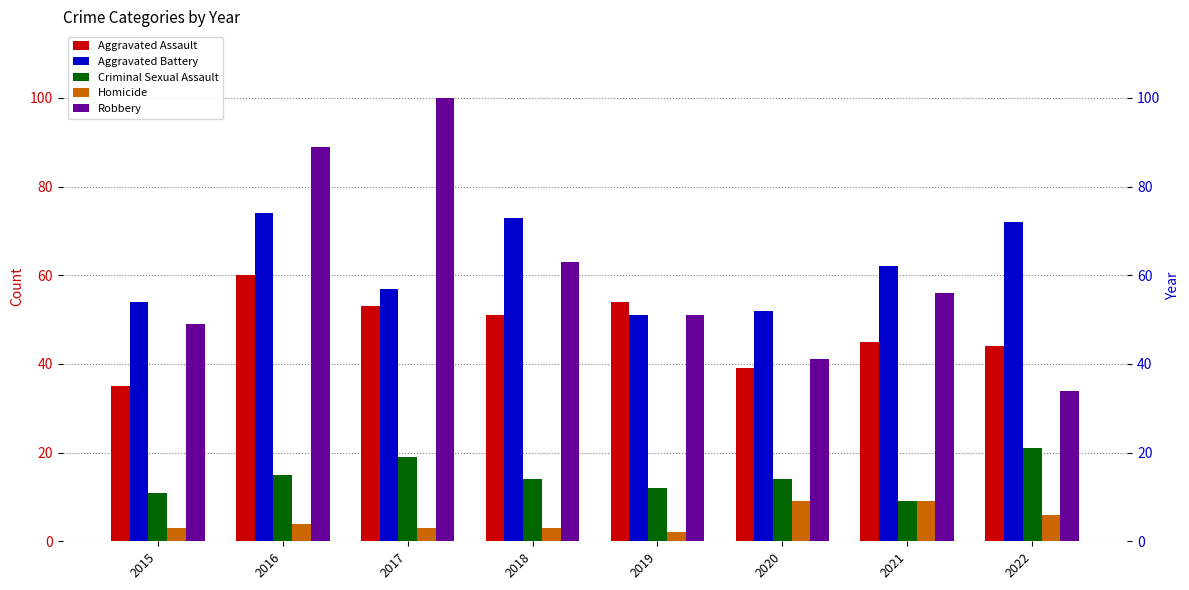

At how many categories does at least one series exceed 88?

2